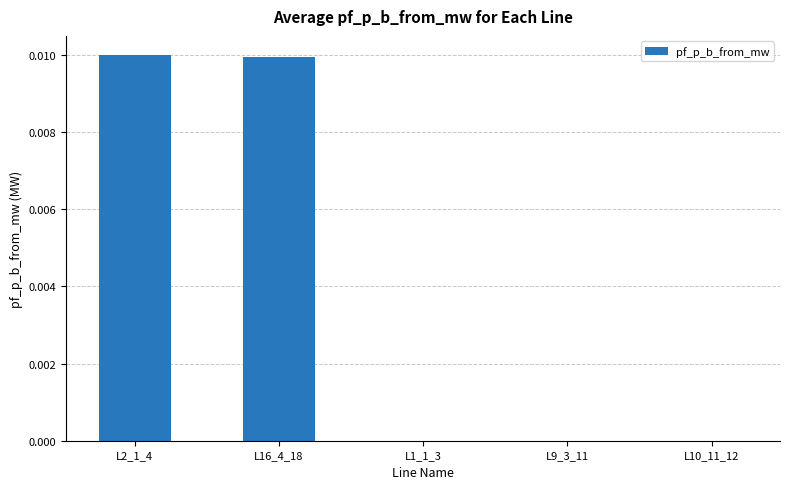

The value at L10_11_12 is -0.0. True or false?

True